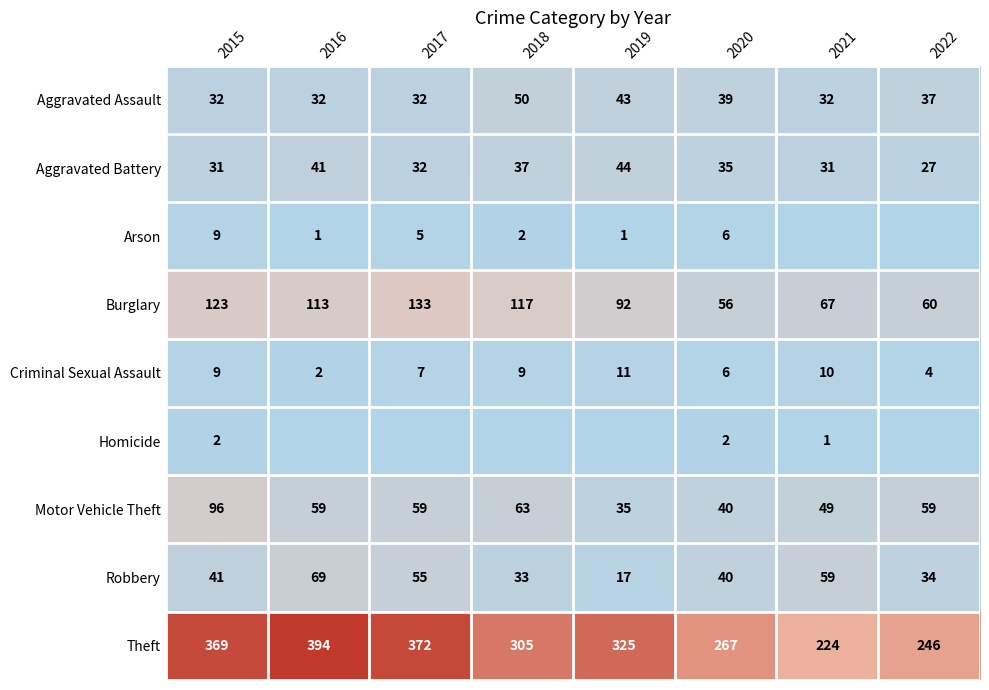

Which label corresponds to the smallest value in the chart?

2021